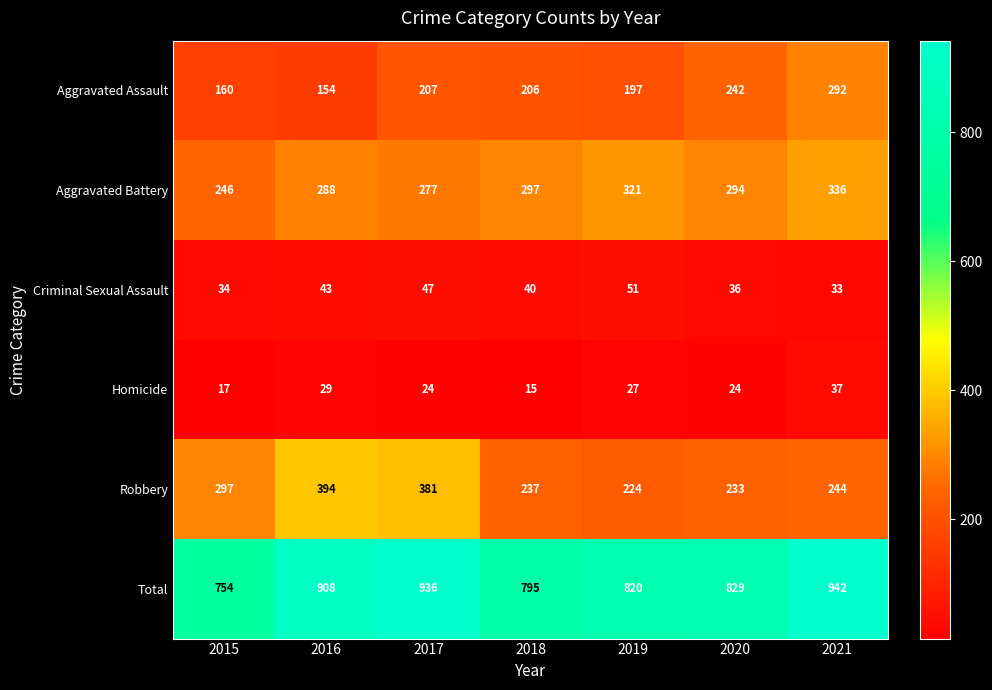

List the series in order of their peak value, highest first.

Total, Robbery, Aggravated Battery, Aggravated Assault, Criminal Sexual Assault, Homicide